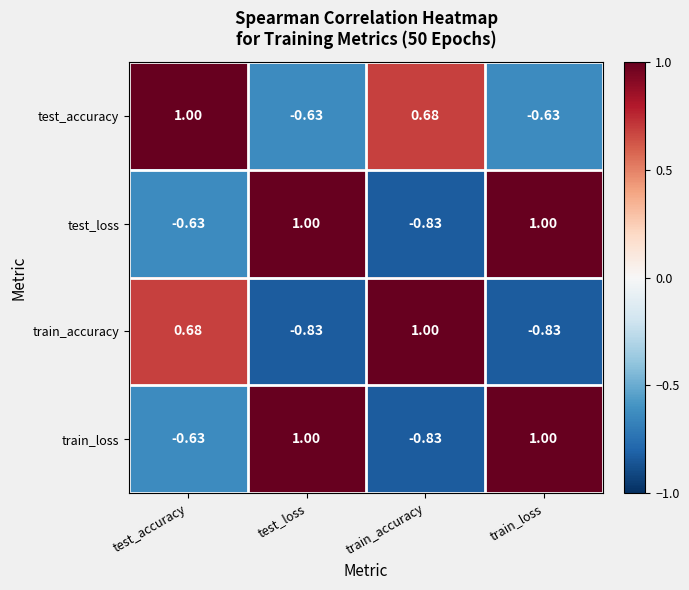

Where is test_loss nearest to the value 0?

test_accuracy